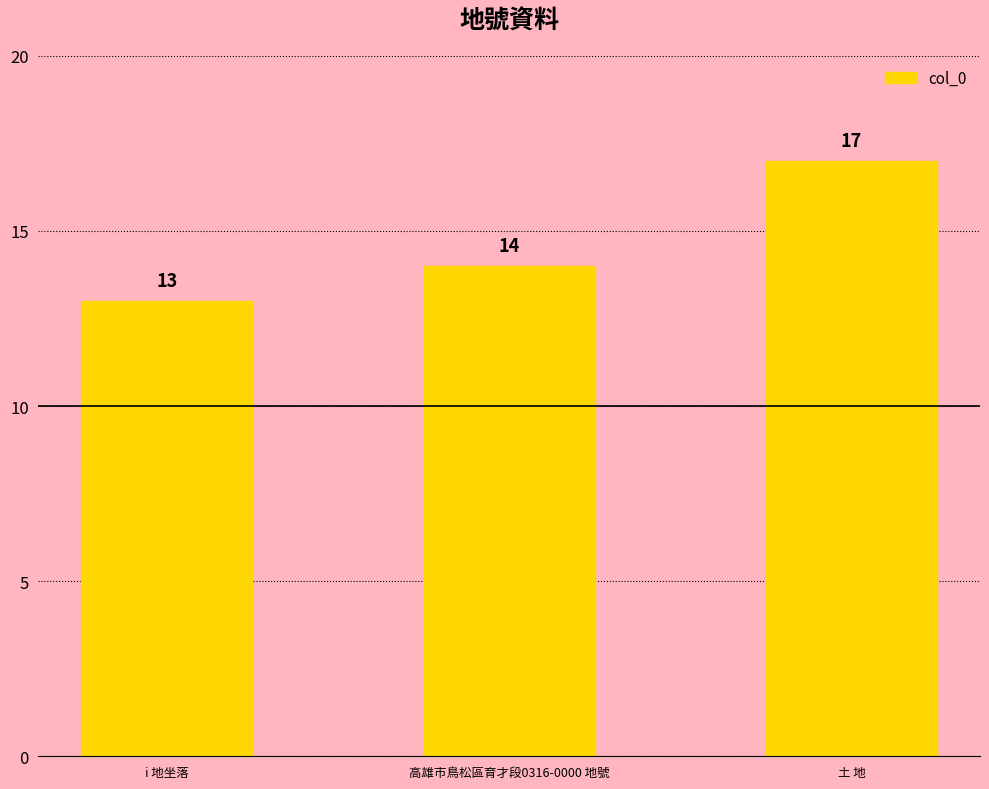

Which has a higher value, 高雄市鳥松區育才段0316-0000 地號 or 土 地?

土 地